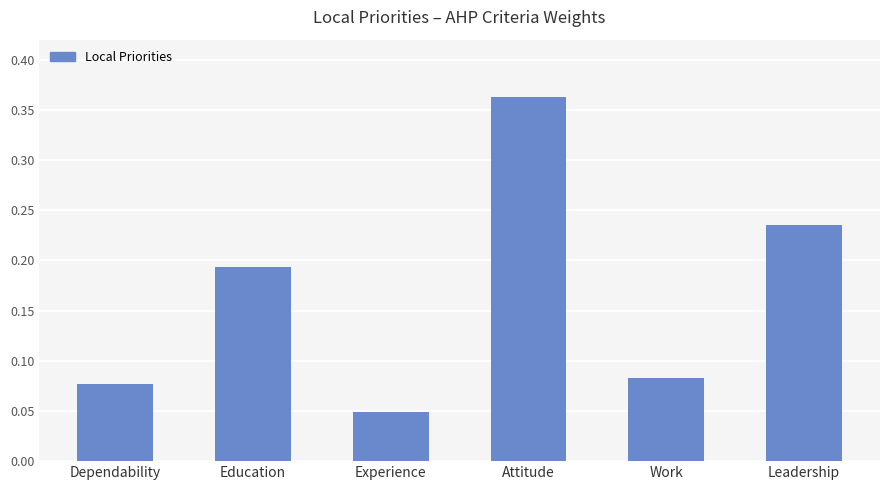

What is the sum of the values at Leadership and Experience?

0.3